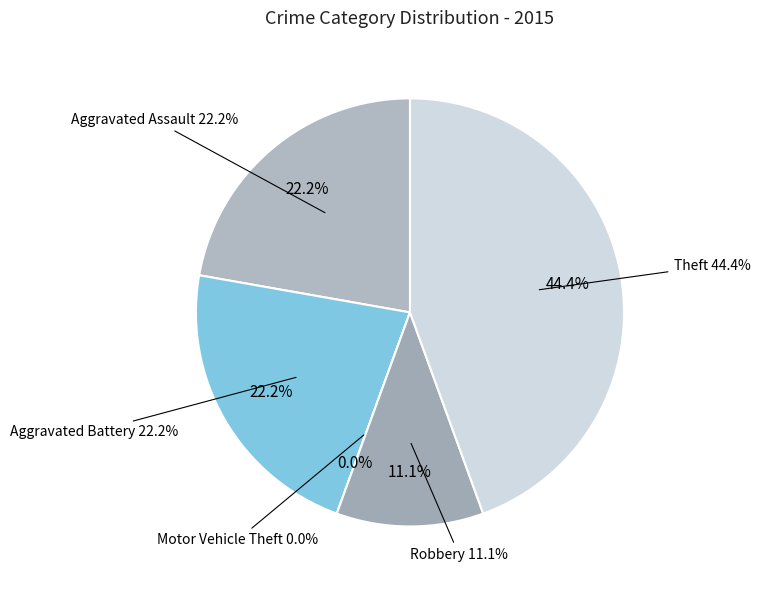

Is Aggravated Assault the majority of the pie?

No